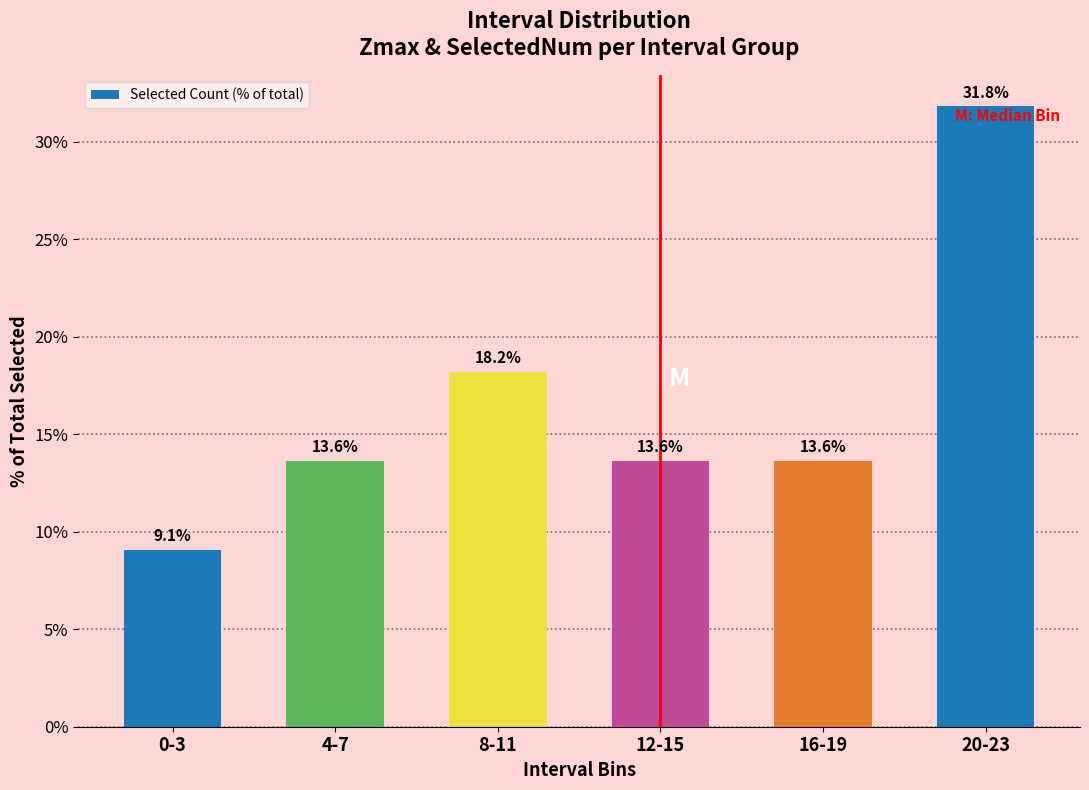

Reading right to left, list all the values displayed in this chart.

20-23=31.8	16-19=13.6	12-15=13.6	8-11=18.2	4-7=13.6	0-3=9.1